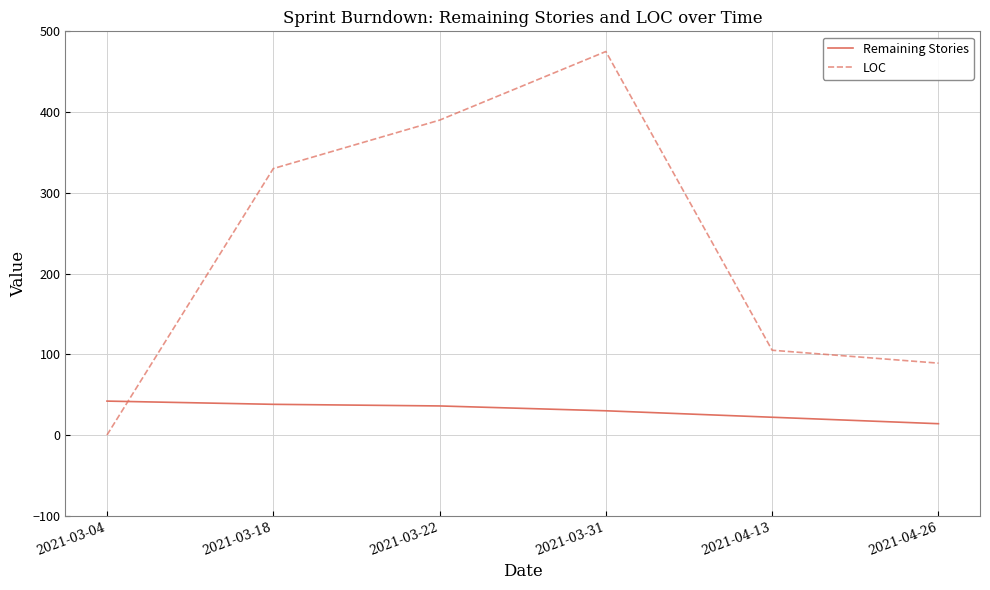

Which series changed the most between 2021-03-18 and 2021-04-13?

LOC